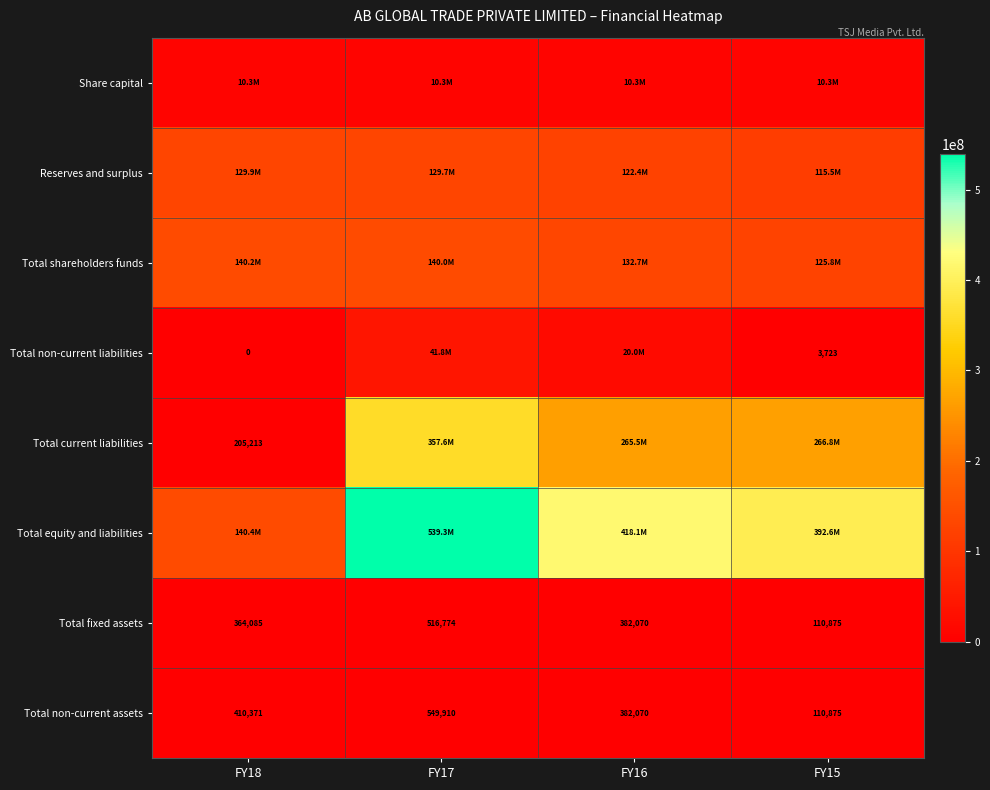

Which category has the lowest value in the Total non-current assets series?

FY15